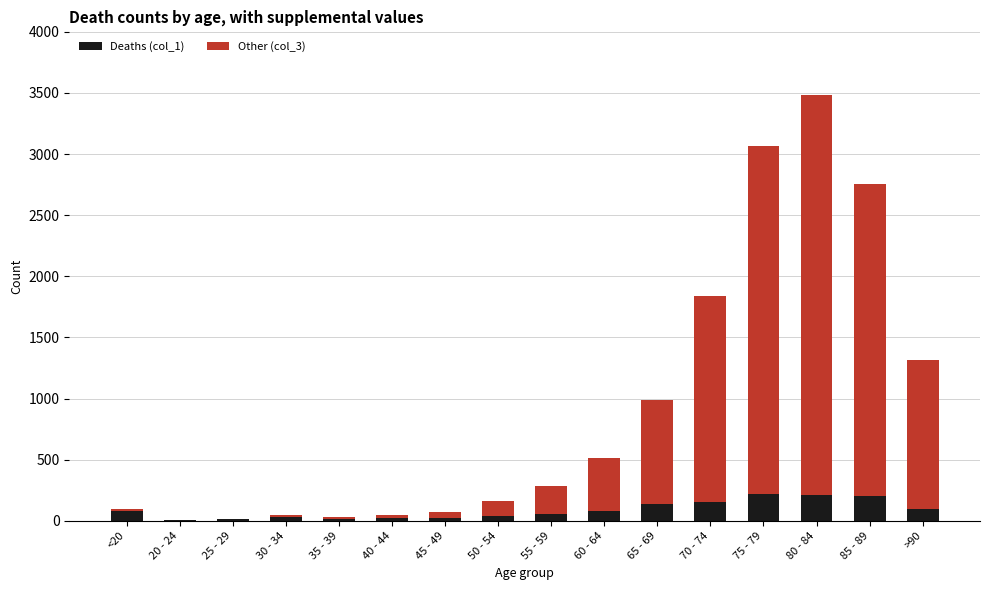

How many data points does each series have?

16